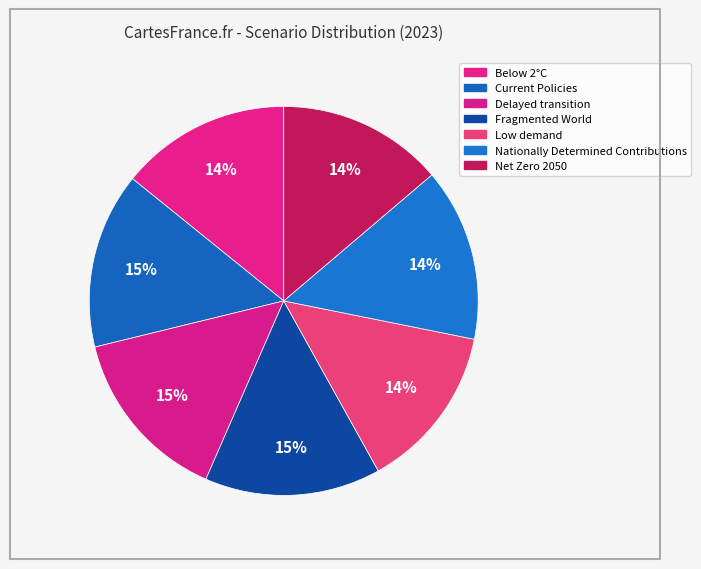

True or false: Nationally Determined Contributions accounts for 14% of the total.

True